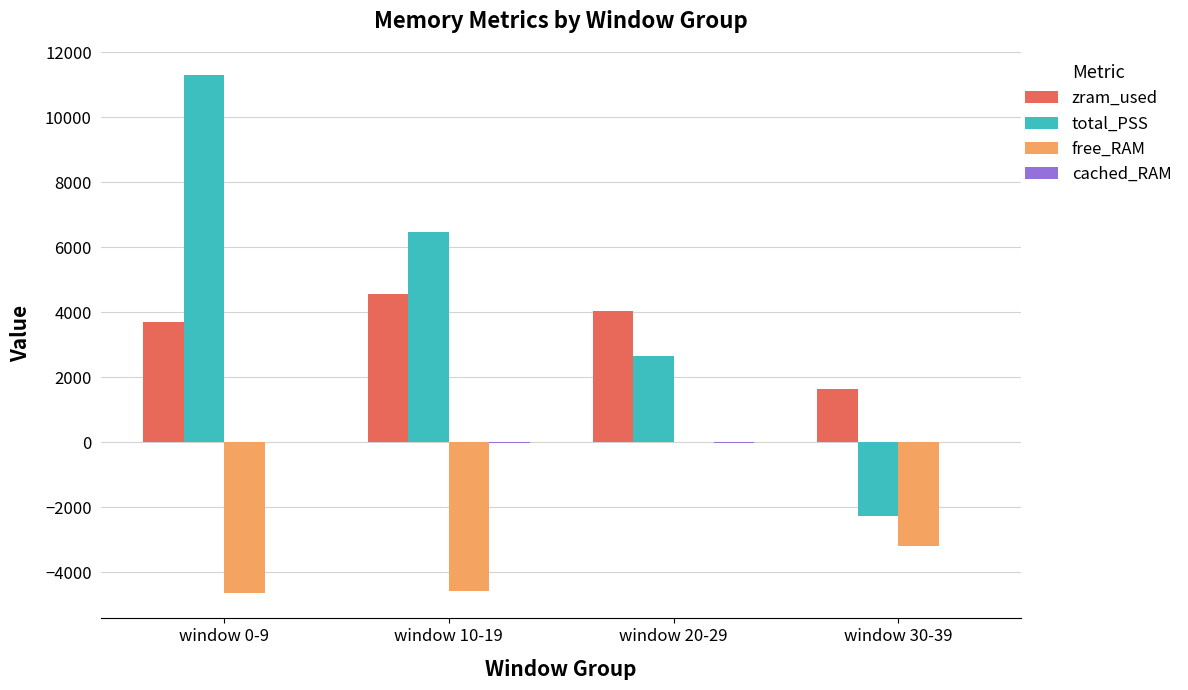

What is the total value across all series at window 0-9?

10377.4